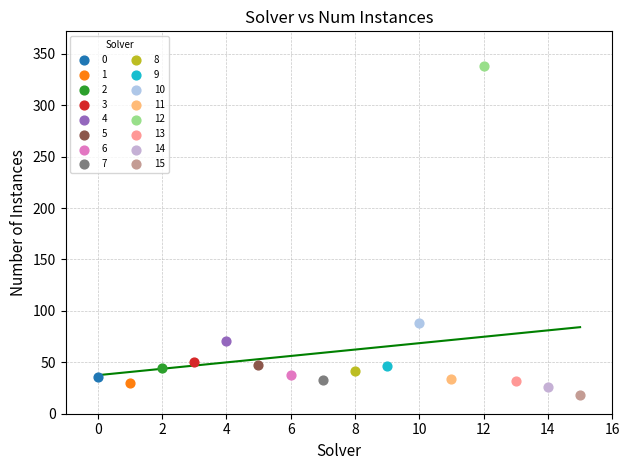

Which series contains the highest Y value?

12